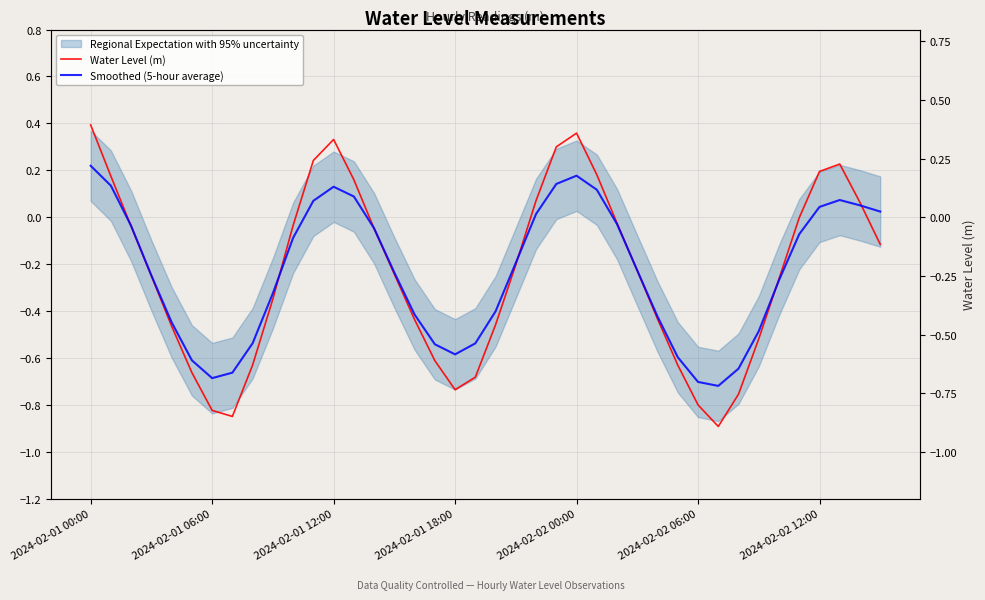

Which series ends up on top after the final intersection of Smoothed (5-hour average) and Water Level (m)?

Smoothed (5-hour average)